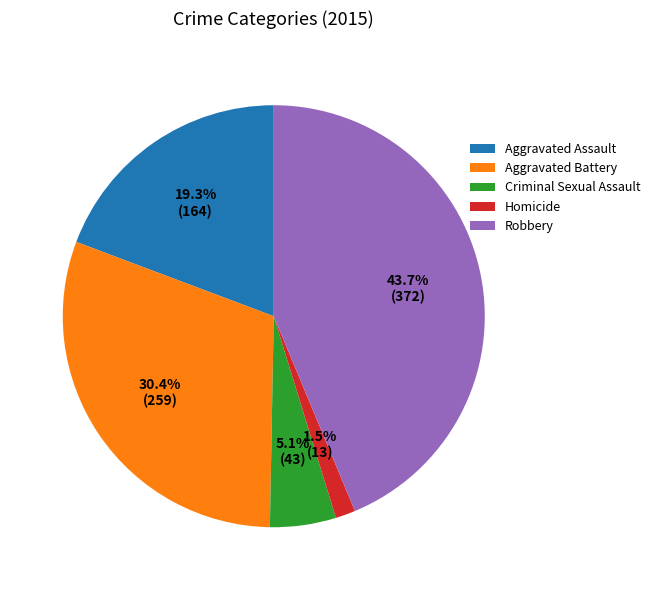

Count the number of slices in the pie.

5